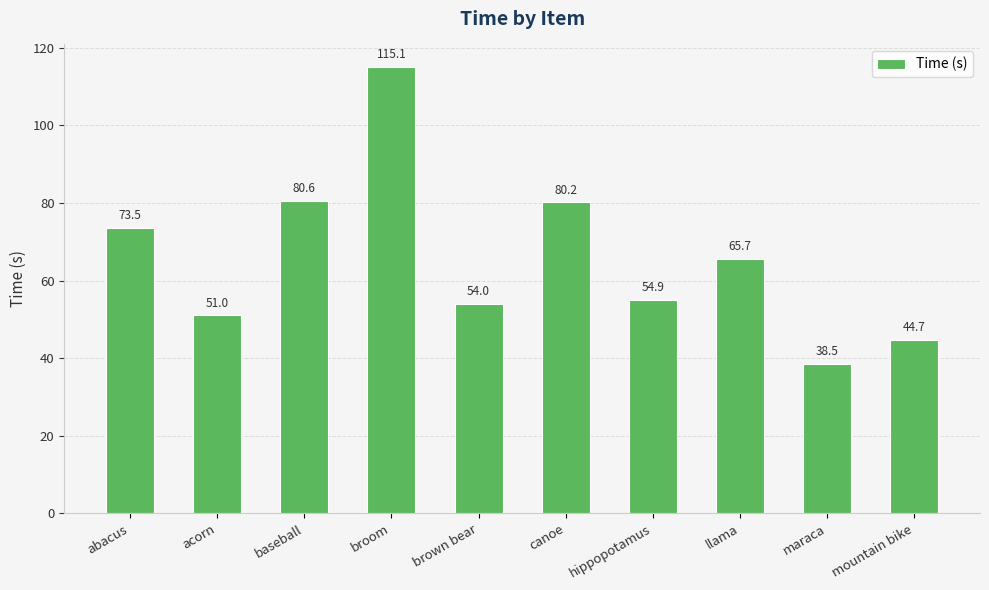

The chart shows a value of 65.7 at llama. True or false?

True